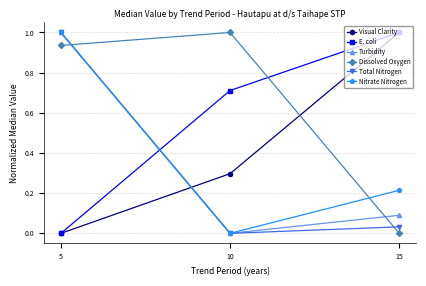

What are all the series names shown in the legend?

Visual Clarity, E. coli, Turbidity, Dissolved Oxygen, Total Nitrogen, Nitrate Nitrogen